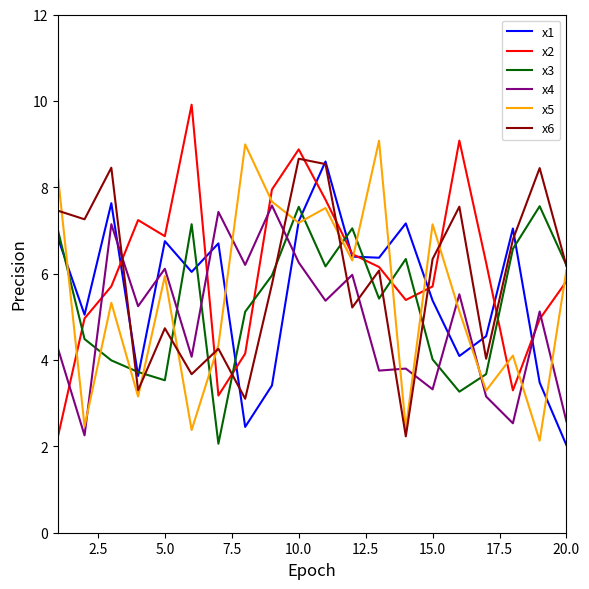

What is the smallest value displayed?

2.0